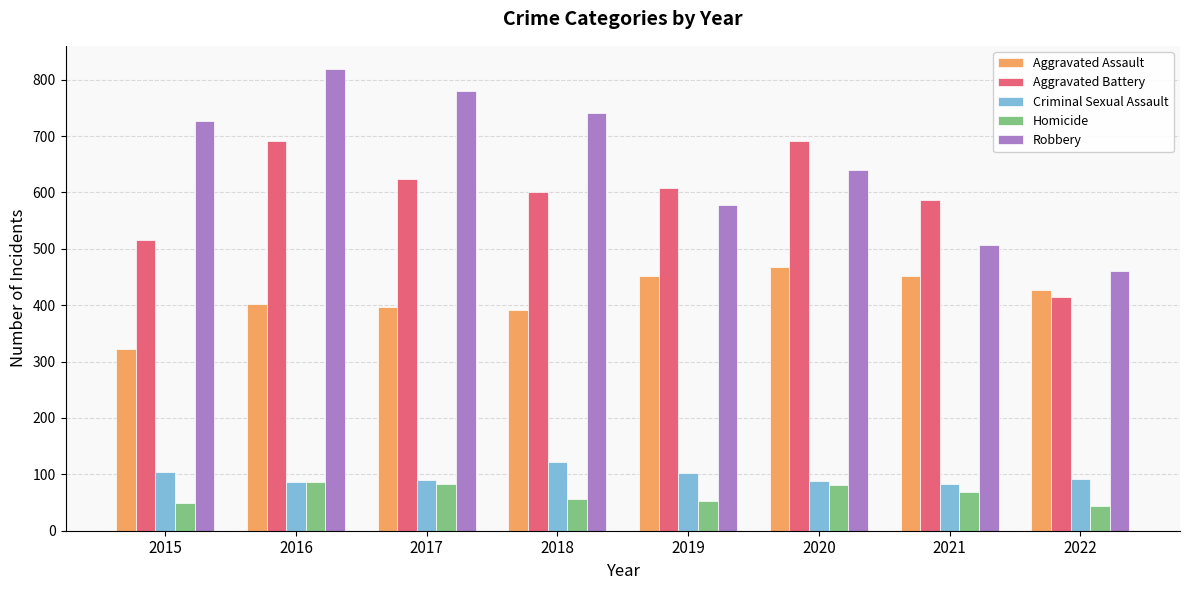

The Criminal Sexual Assault series shows 82 at 2021. True or false?

True